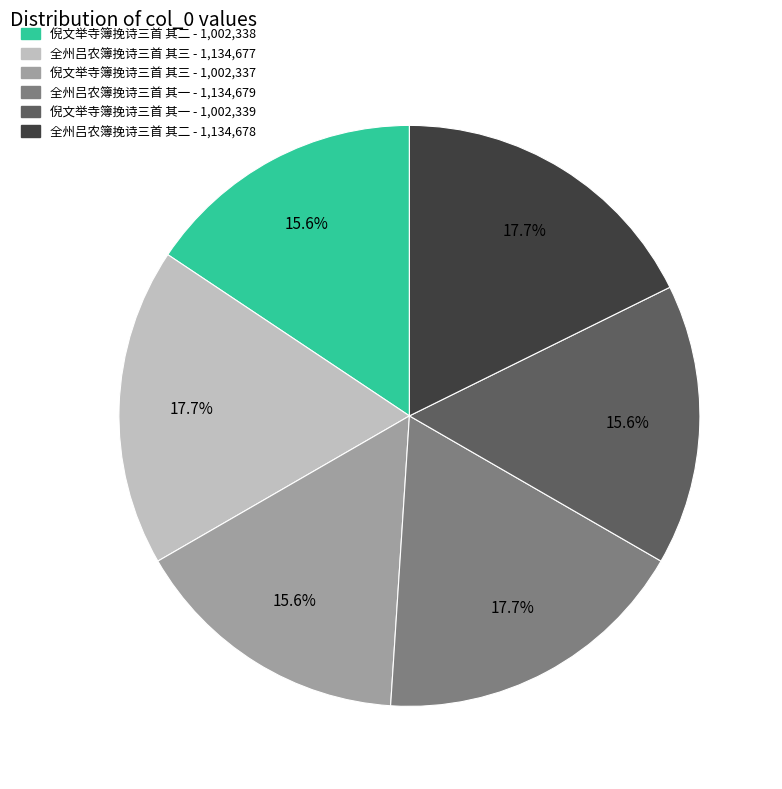

True or false: 全州吕农簿挽诗三首 其三 accounts for 8% of the total.

False